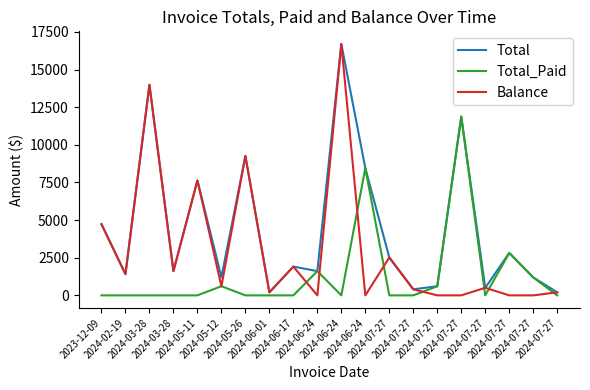

What is the total value across all series at 2024-06-24?

3219.3